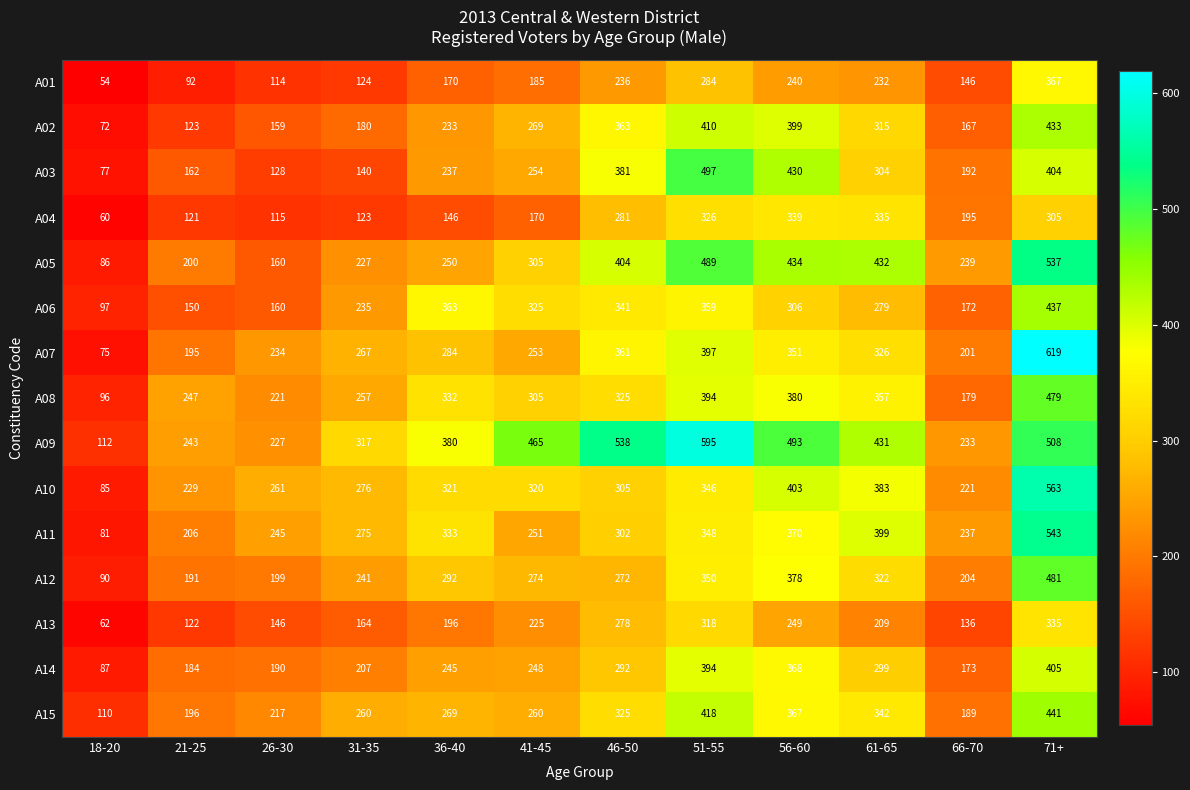

Is it true that A15 equals 196 at 21-25?

True